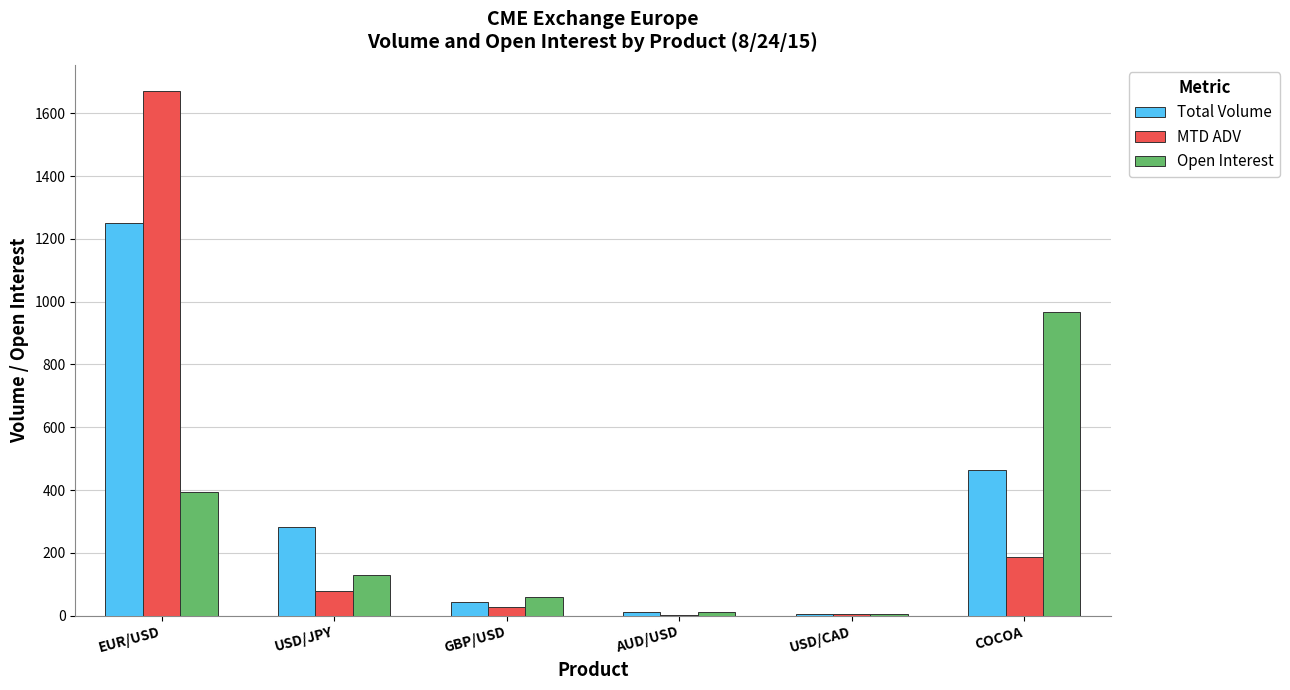

Are the bars horizontal?

No